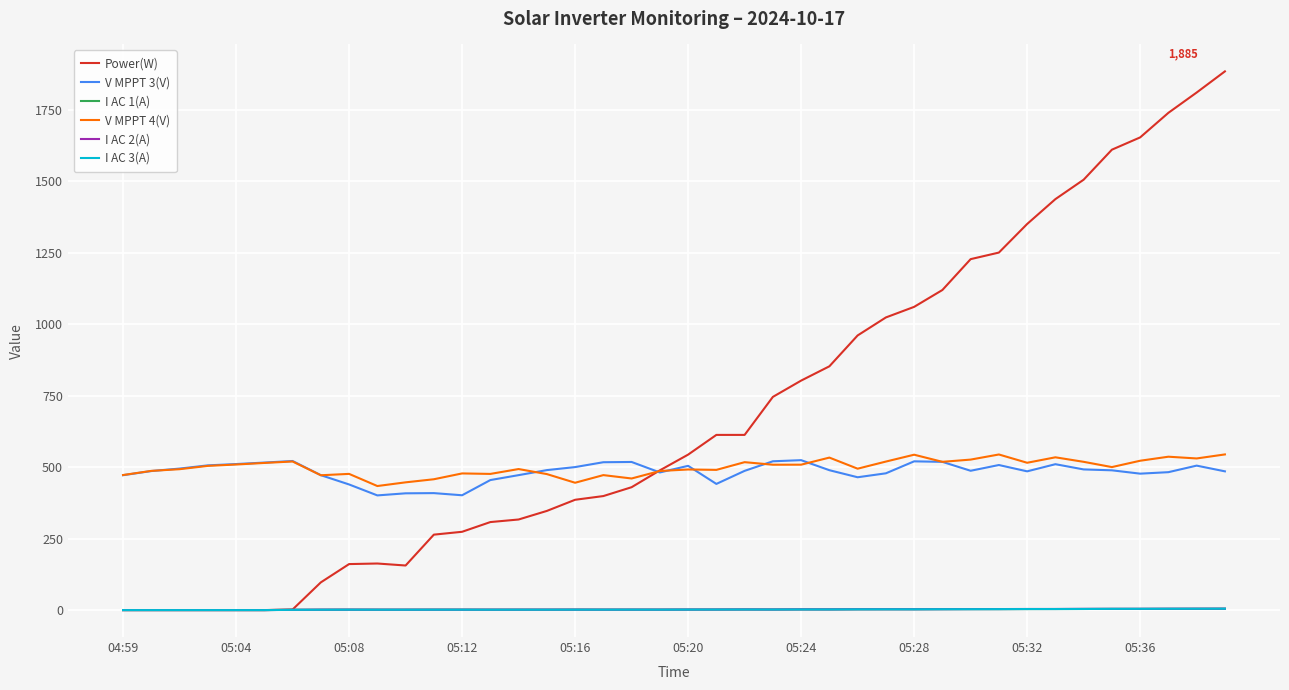

How many lines are shown in the chart?

6